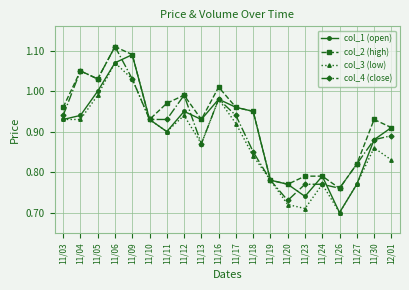

How many distinct data groups are displayed?

4